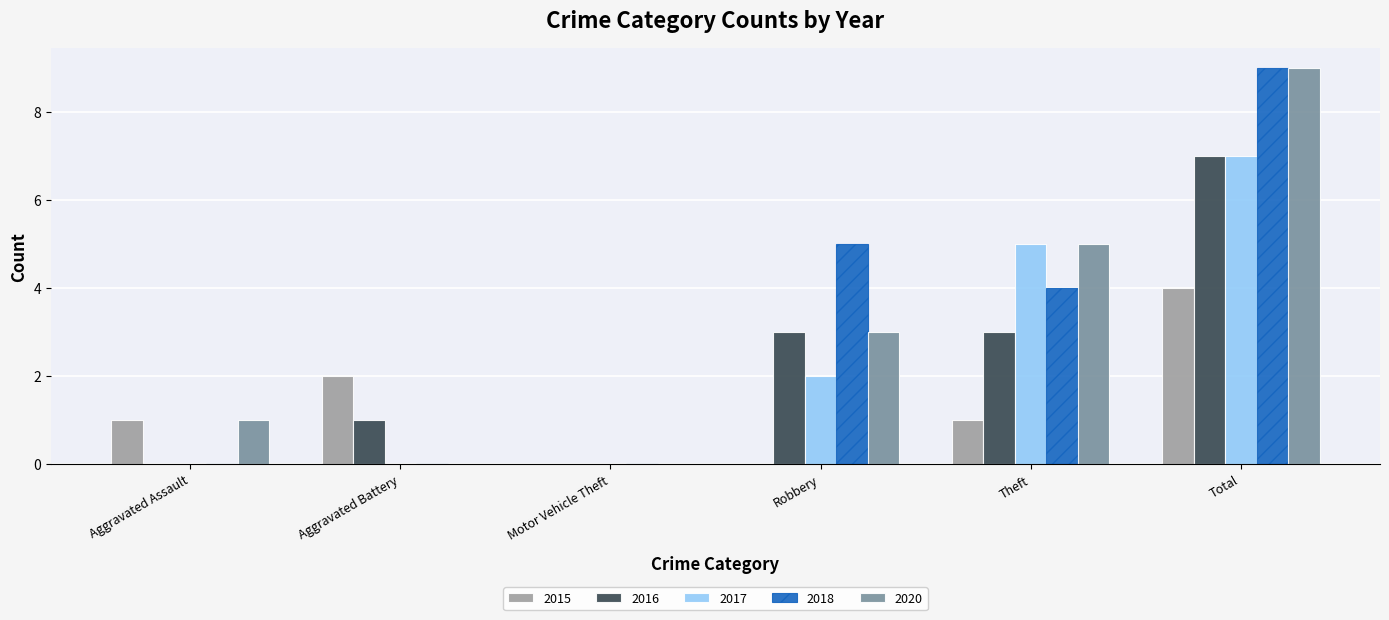

How many data points does each series have?

6